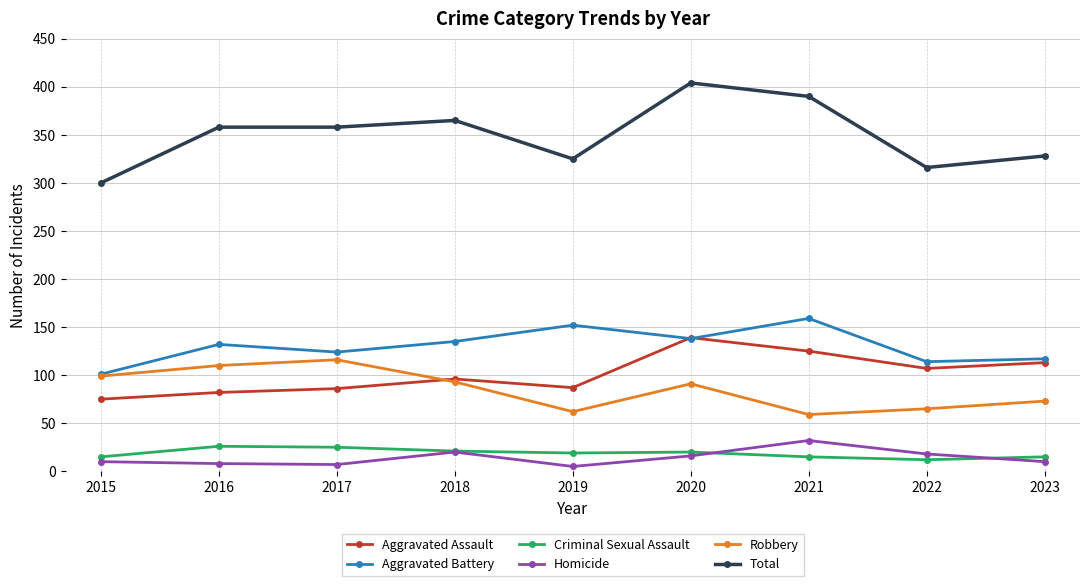

True or false: Total and Criminal Sexual Assault intersect in this chart.

False